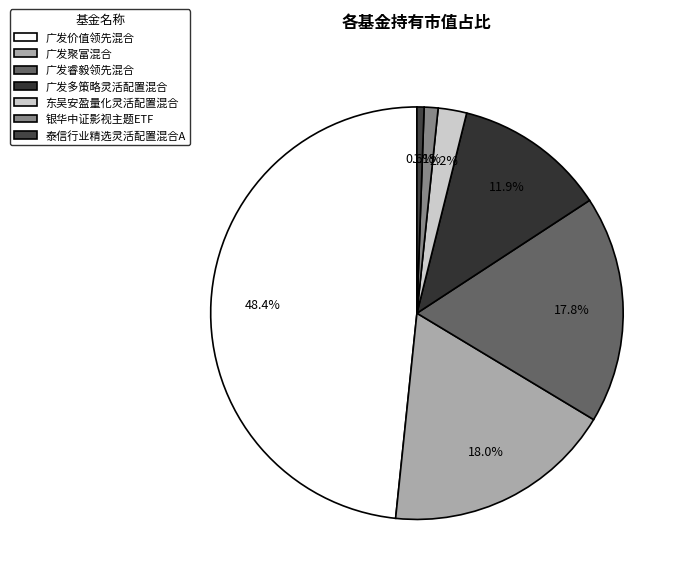

How many segments does this pie chart have?

7